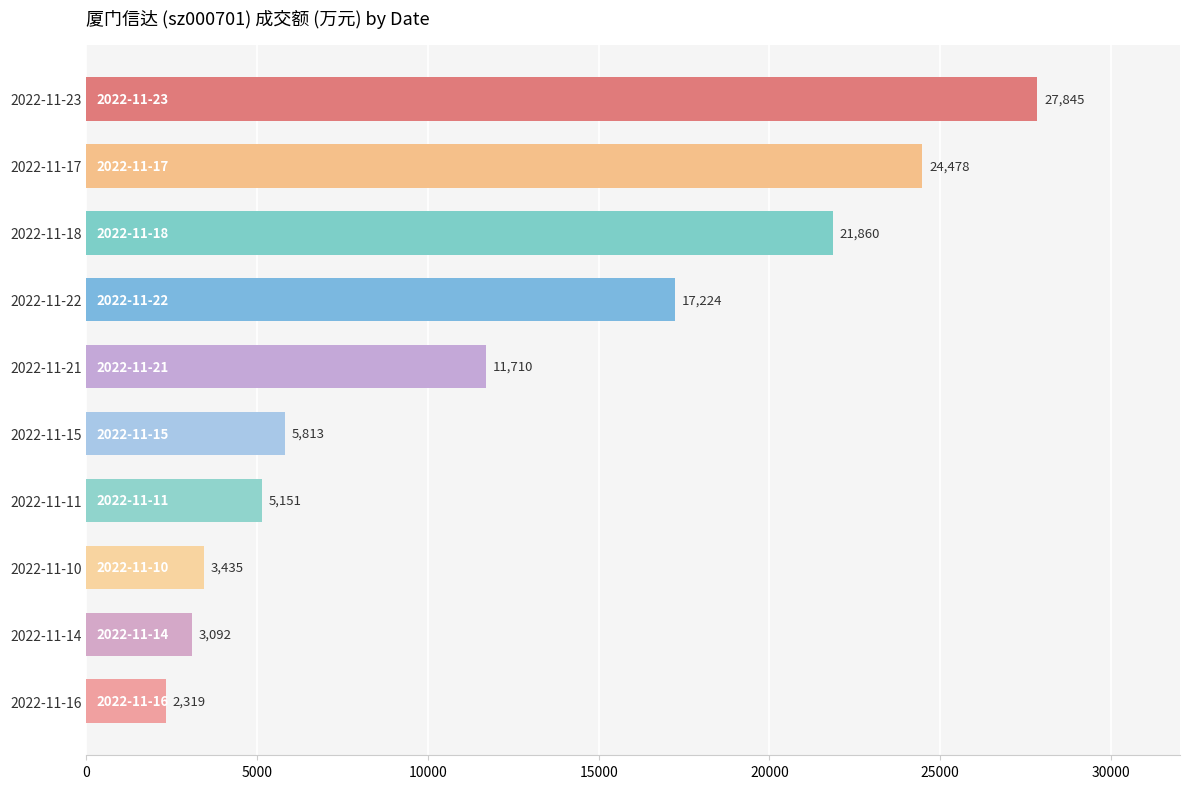

Reading top to bottom, extract all data points from this chart.

2022-11-23=27845	2022-11-17=24478	2022-11-18=21860	2022-11-22=17224	2022-11-21=11710	2022-11-15=5813	2022-11-11=5151	2022-11-10=3435	2022-11-14=3092	2022-11-16=2319